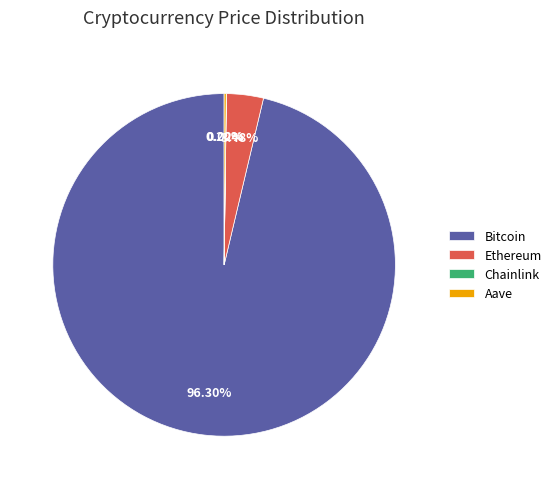

Does Bitcoin represent more than half of the total?

Yes